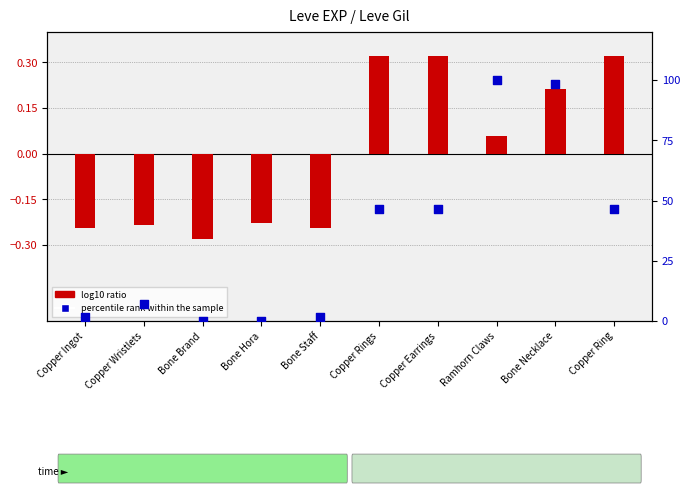

What is the total value across all series at Copper Ingot?

1.5